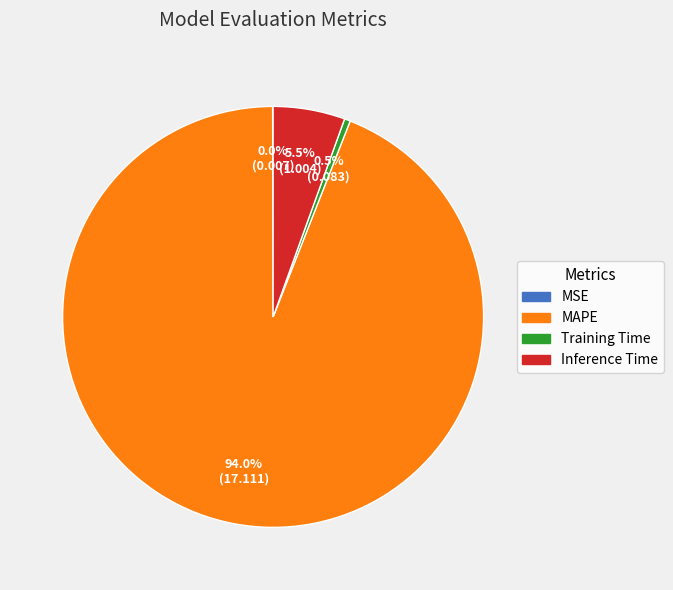

What percentage is NOT represented by Training Time?

99.5%